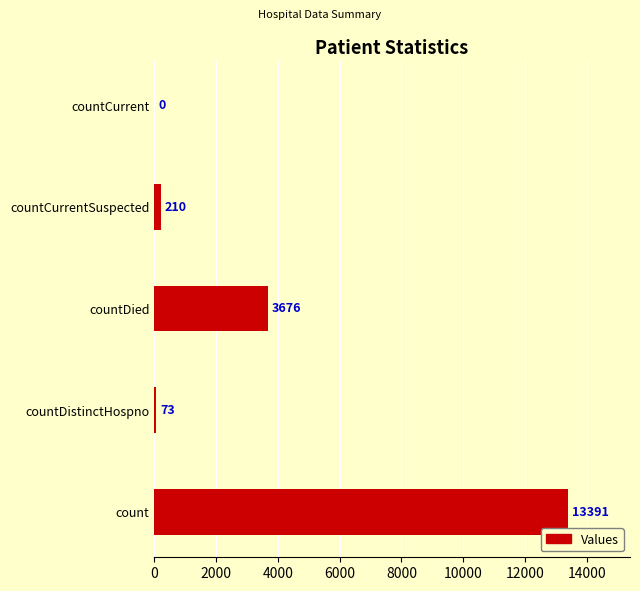

Are the bars grouped side by side (vs. stacked)?

No